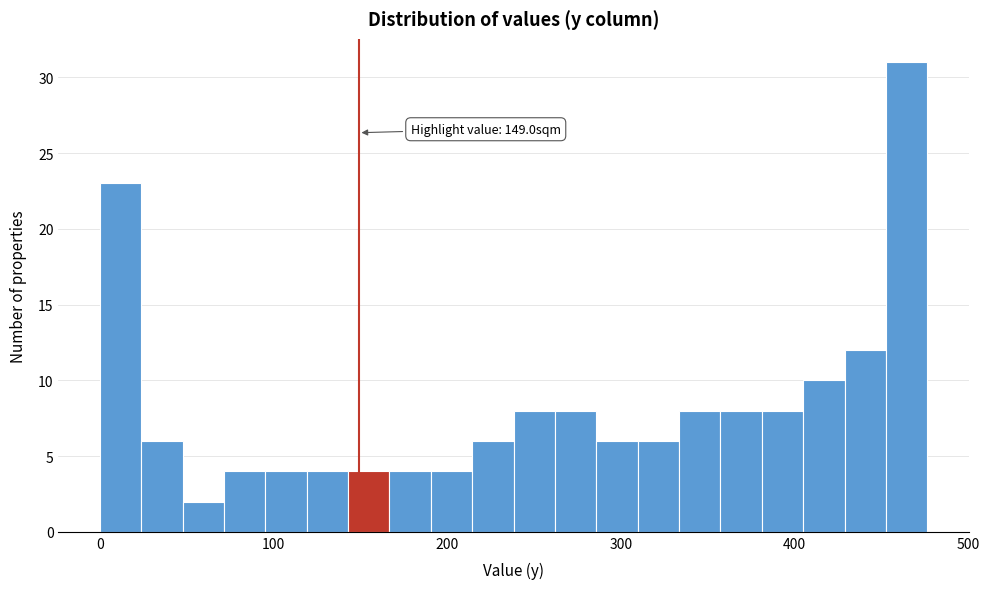

Around what value on the x-axis is the tallest bar? Give the approximate position of its centre, as read against the axis.

460